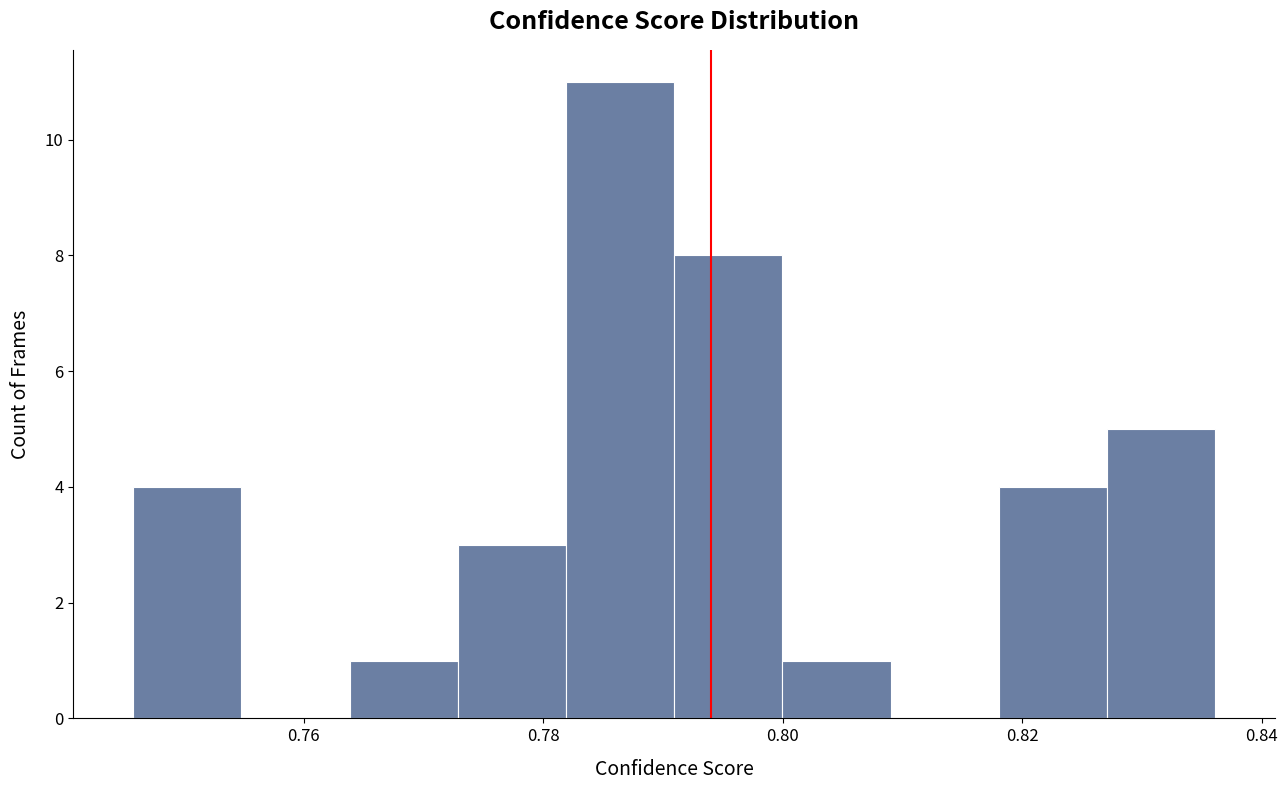

Reading left to right, transcribe this chart: for each bar, give the range it covers on the x-axis and its height. Neither the bar edges nor the heights are printed on the chart, so give them approximately, as read against the axes.

0.746 to 0.754: 4
0.754 to 0.764: 0
0.764 to 0.772: 1
0.772 to 0.782: 3
0.782 to 0.790: 11
0.790 to 0.800: 8
0.800 to 0.810: 1
0.810 to 0.818: 0
0.818 to 0.828: 4
0.828 to 0.836: 5